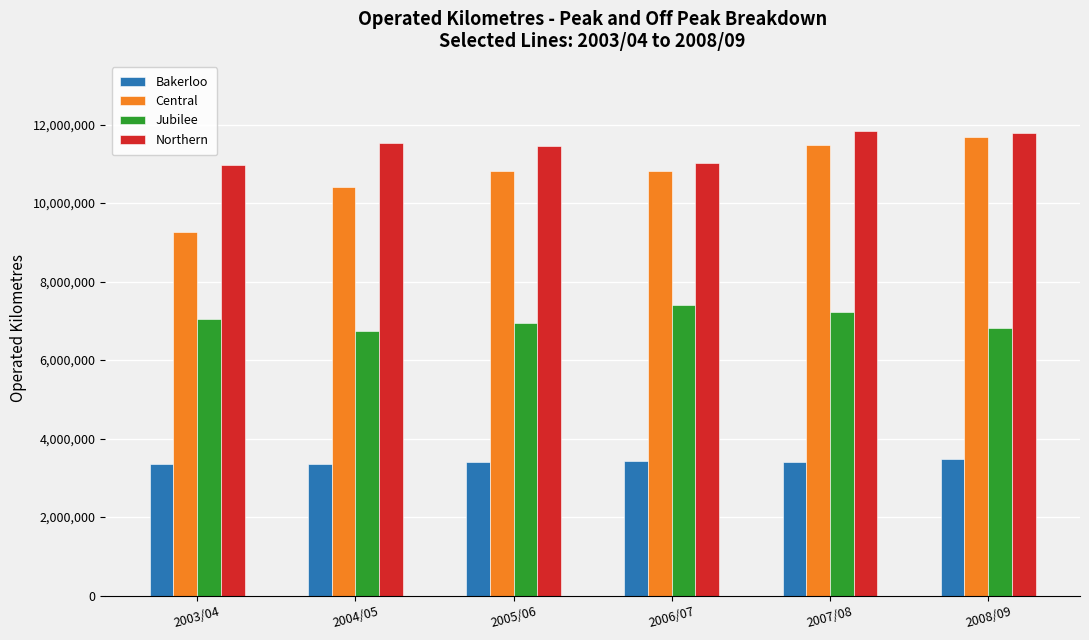

The Bakerloo series shows 3407564 at 2005/06. True or false?

True